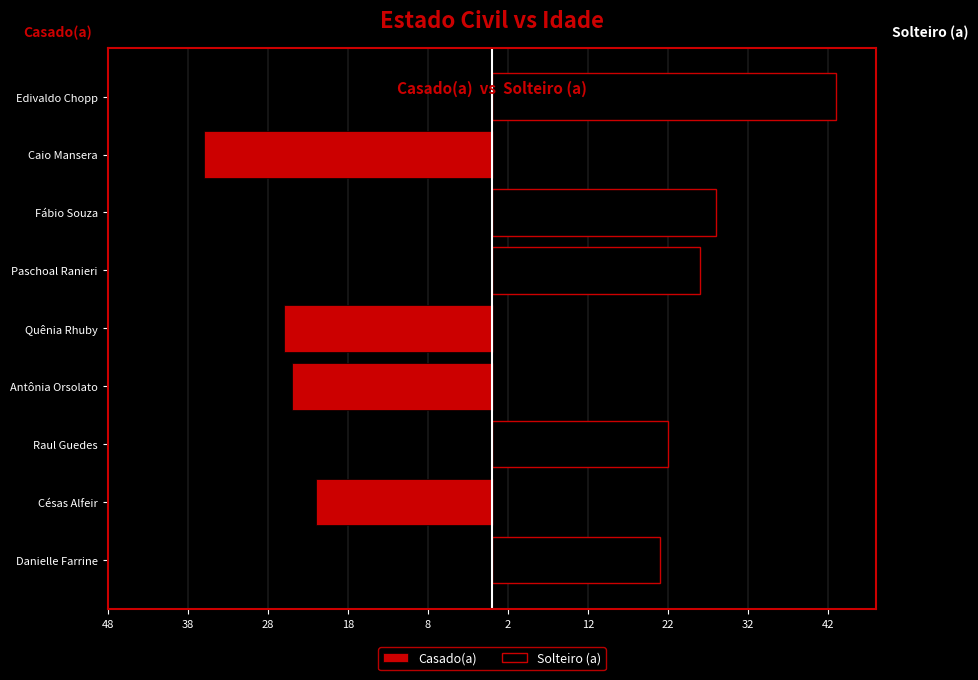

Between Paschoal Ranieri and Edivaldo Chopp, which series saw the biggest shift?

Solteiro (a)